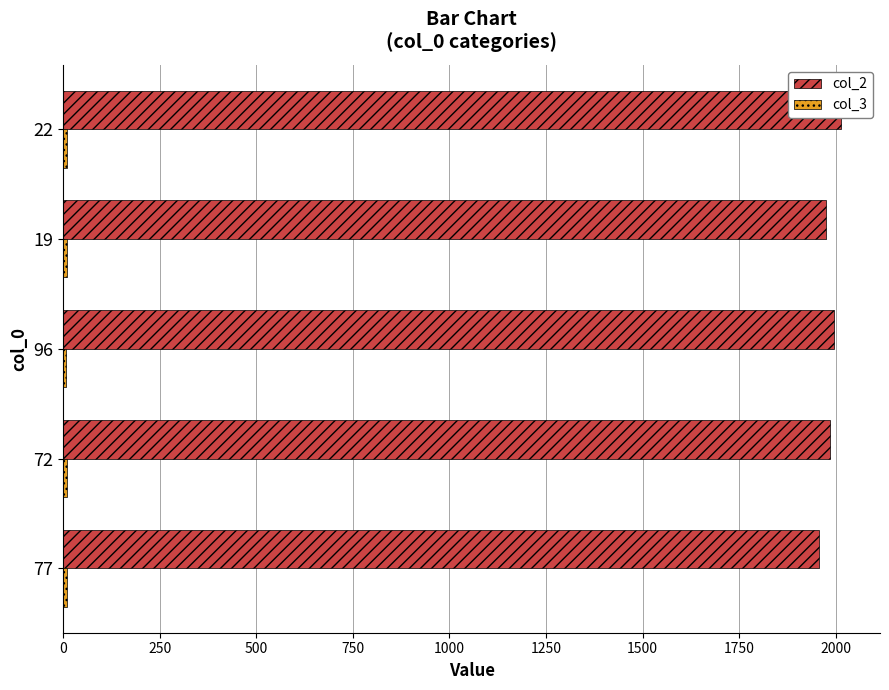

What is the difference between the highest and lowest values at 22?

2005.4